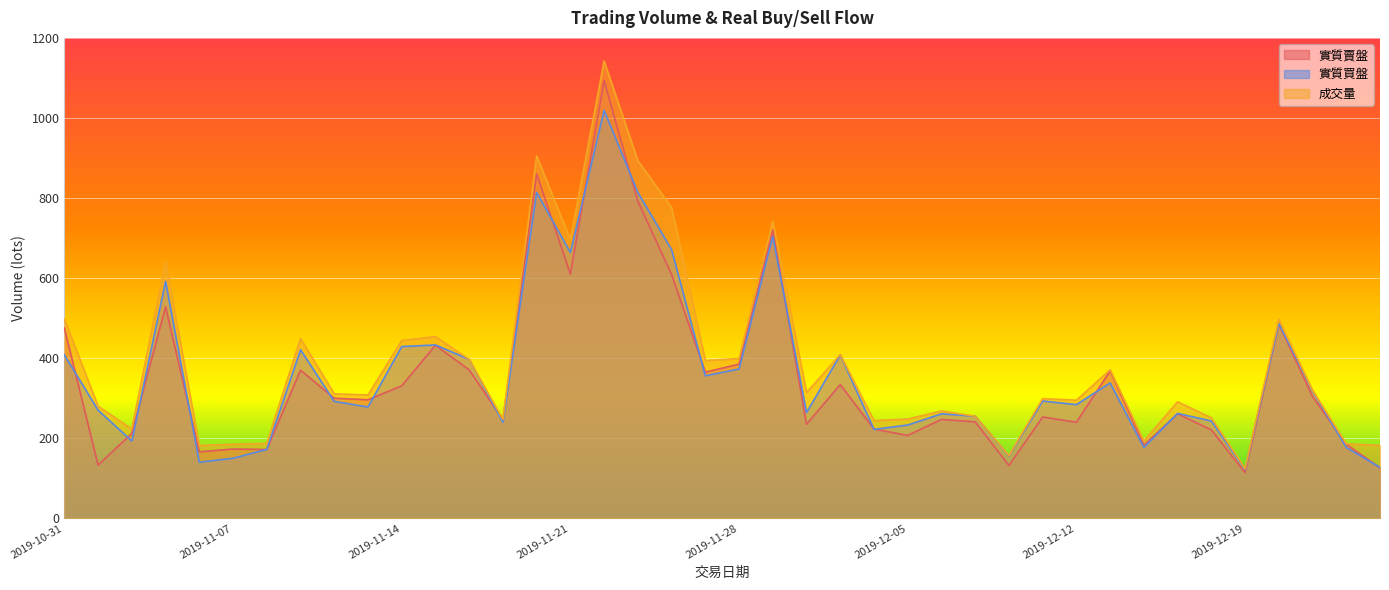

Which category has the highest value across all series?

2019-11-22